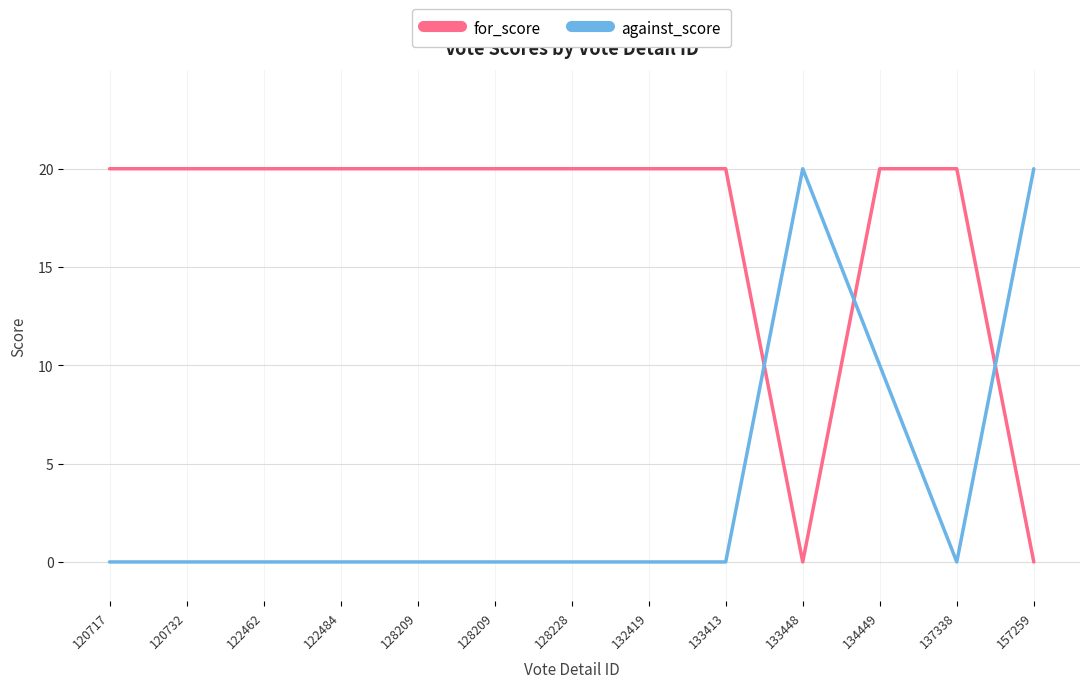

What are all the series names shown in the legend?

for_score, against_score